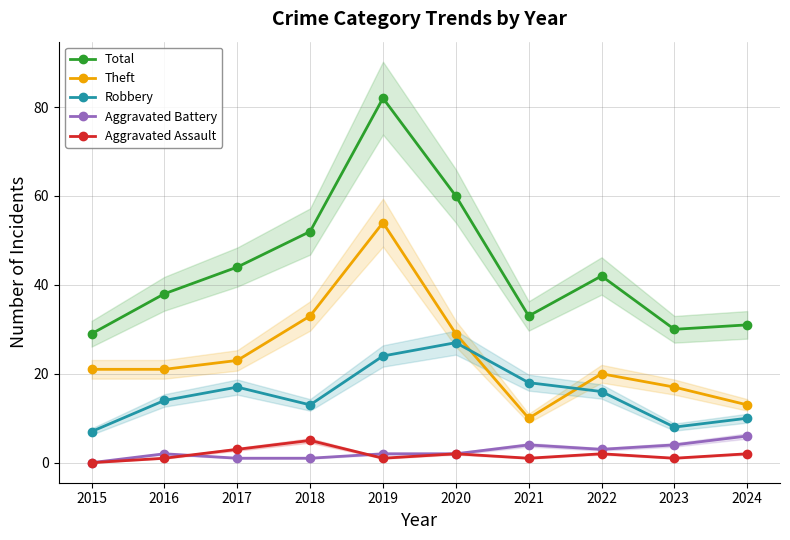

Is it true that Total equals 42 at 2022?

True